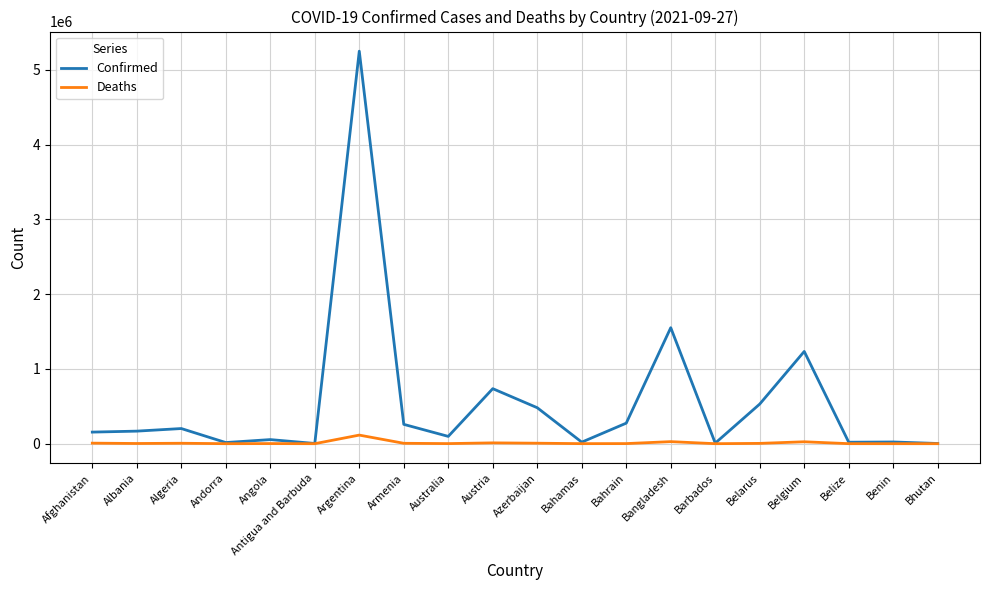

Does the chart display data point markers on the line(s)?

No